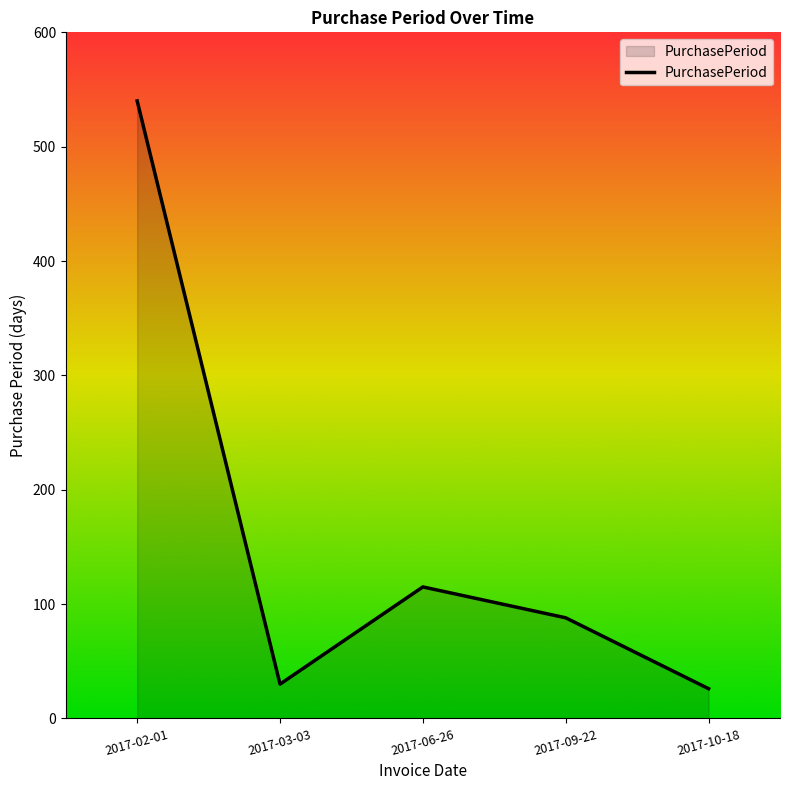

At which category does the data reach its first local valley?

2017-03-03